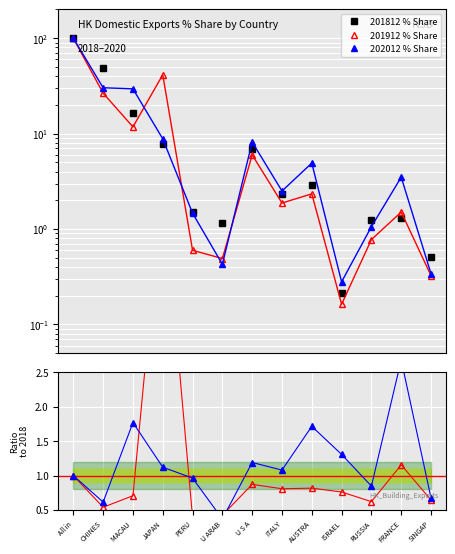

What is the label of the 13th point from the left?

SINGAP